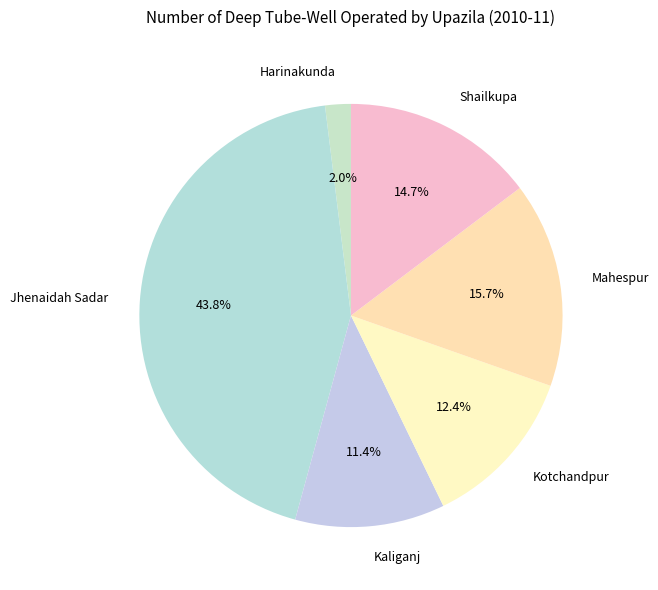

Rank the categories by value from highest to lowest.

Jhenaidah Sadar, Mahespur, Shailkupa, Kotchandpur, Kaliganj, Harinakunda